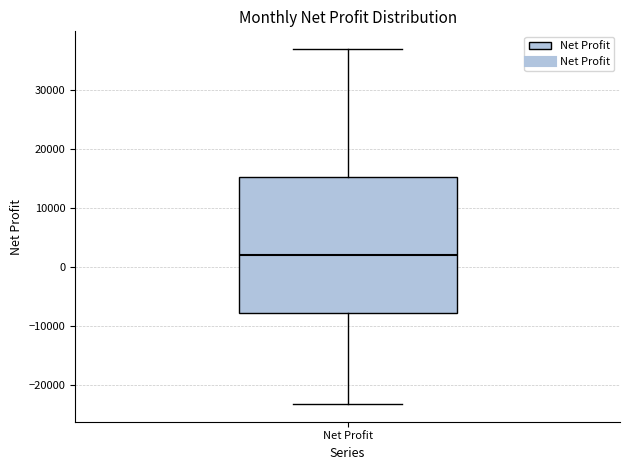

Transcribe this box plot: give where the median line is, the range the box spans, and where the two whiskers end, as read against the y-axis. The values are not printed on the chart, so give them approximately, as read against the axis.

median 2000, box -8000 to 15000, whiskers -23000 to 37000